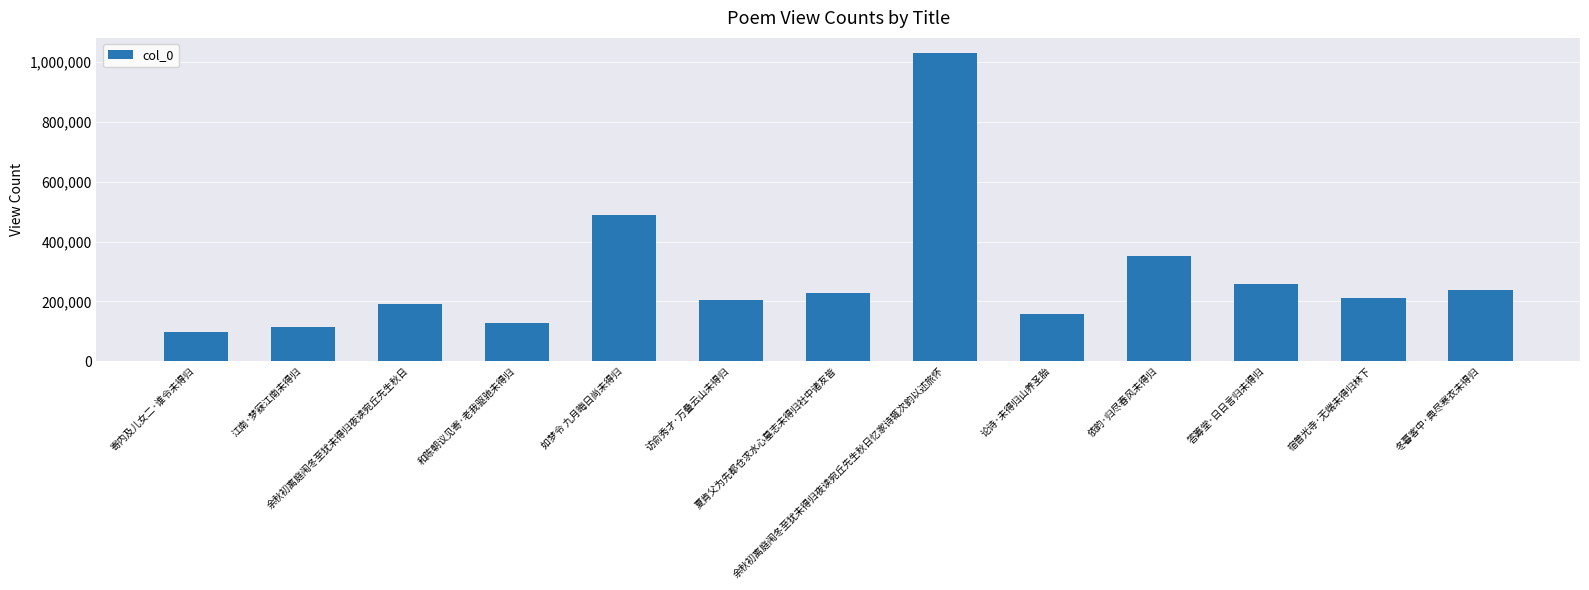

The chart shows a value of 351159 at 依韵·归尽春风未得归. True or false?

True